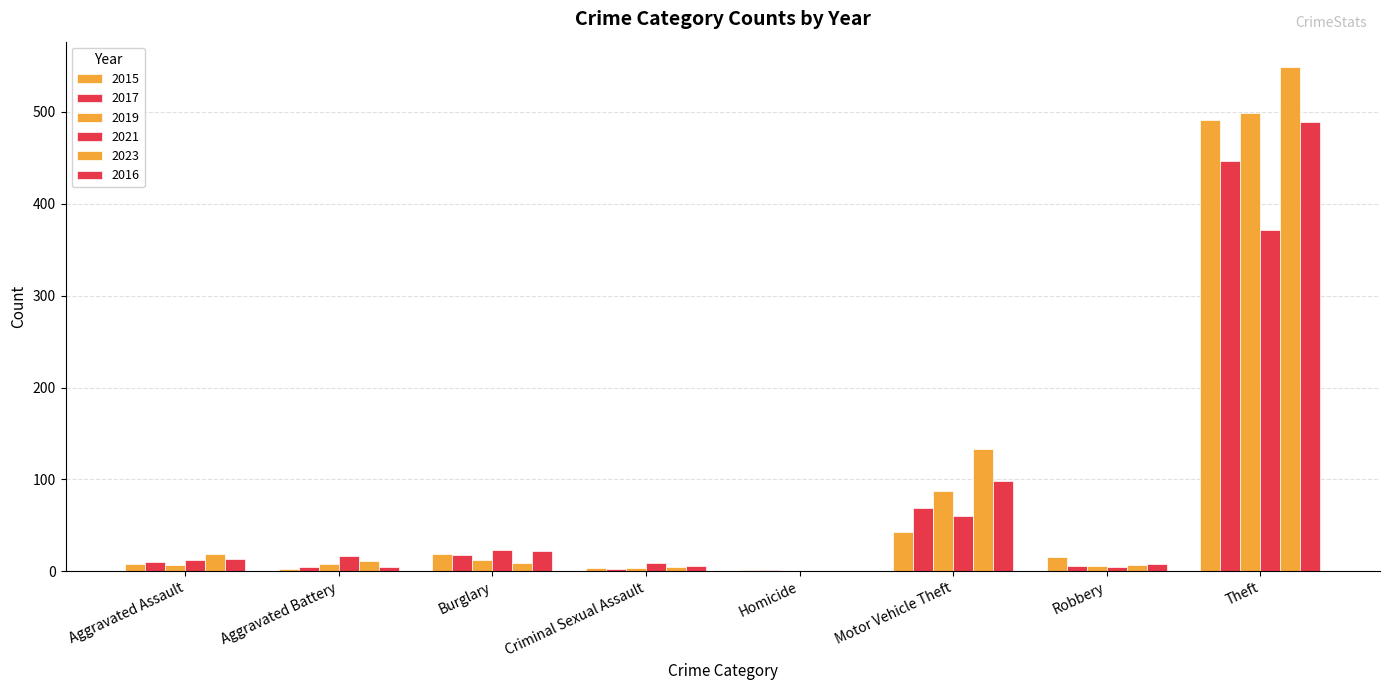

The value of 2016 at Theft is 489. True or false?

True